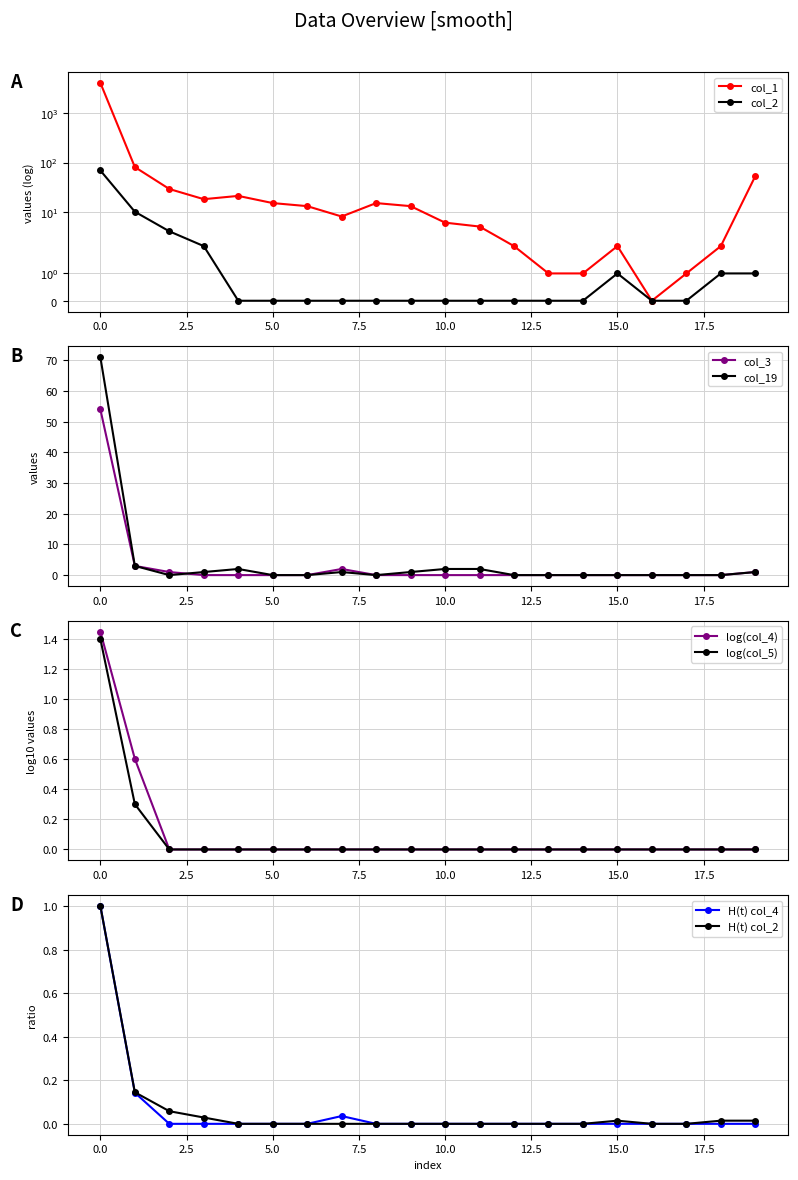

True or false: col_2 has a value of 0.0 at 12.

True